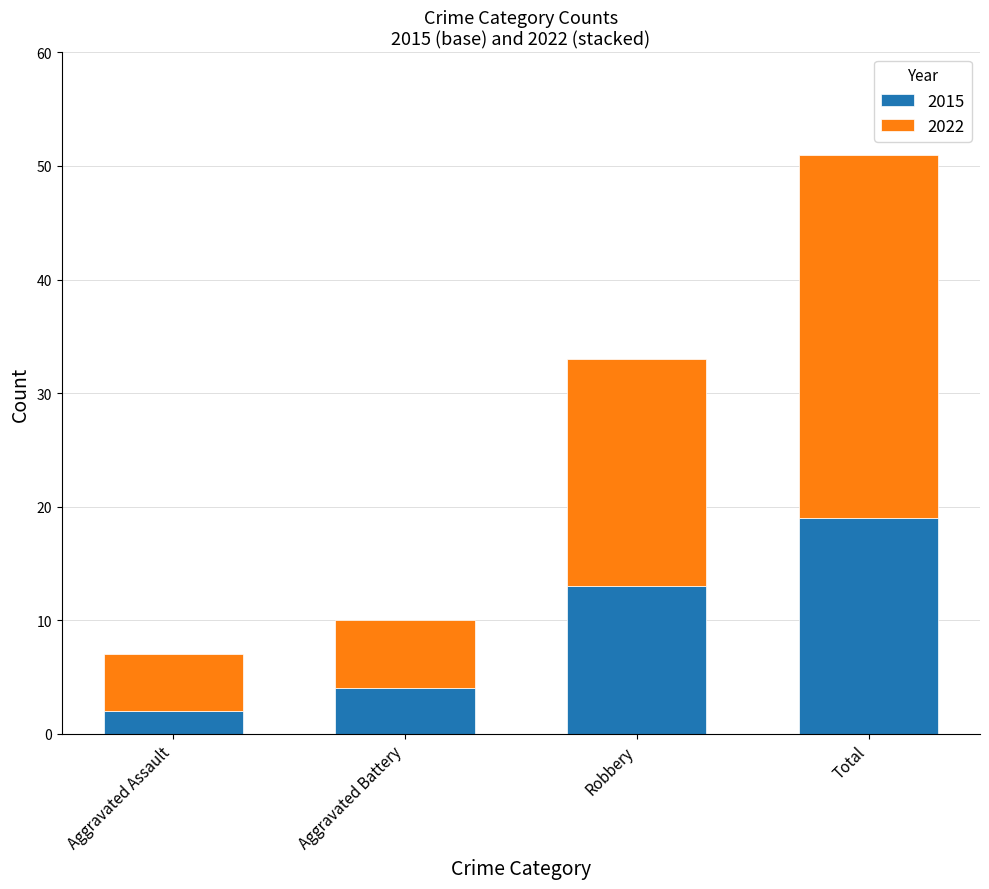

How many bars are there in total?

4